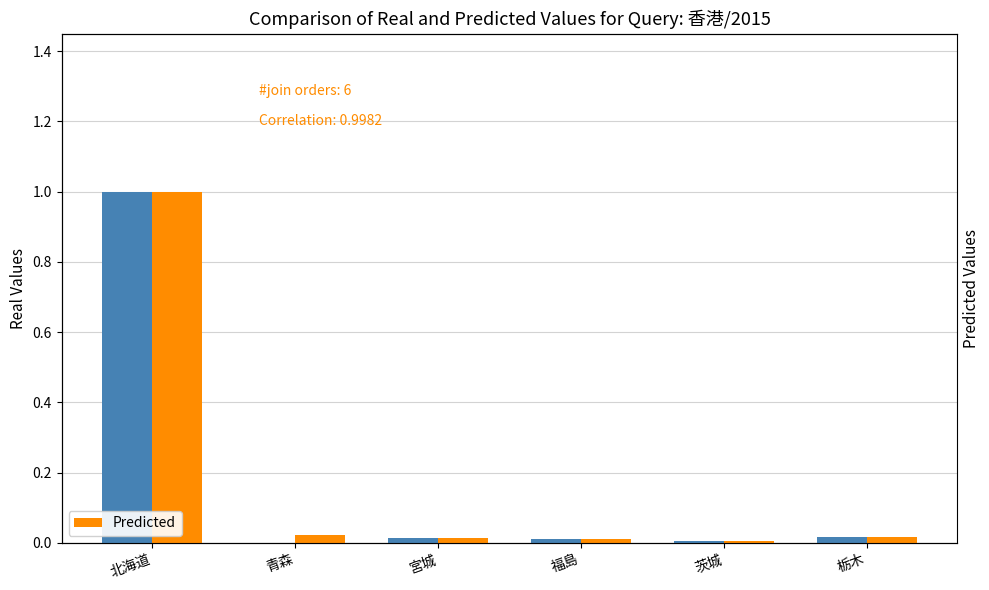

What is the average value of the Real Values series?

0.2